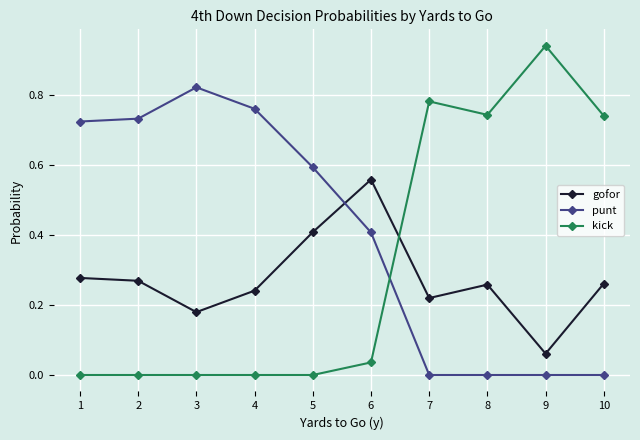

Count the number of categories in the chart.

10